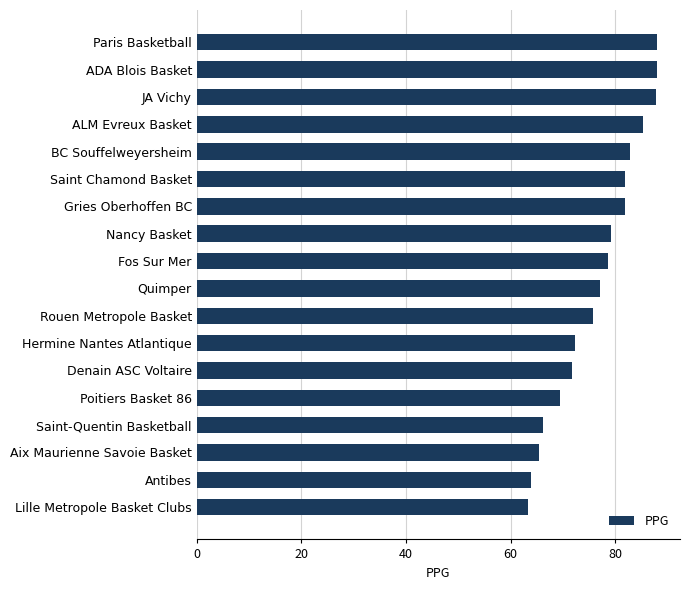

What is the average value?

76.6